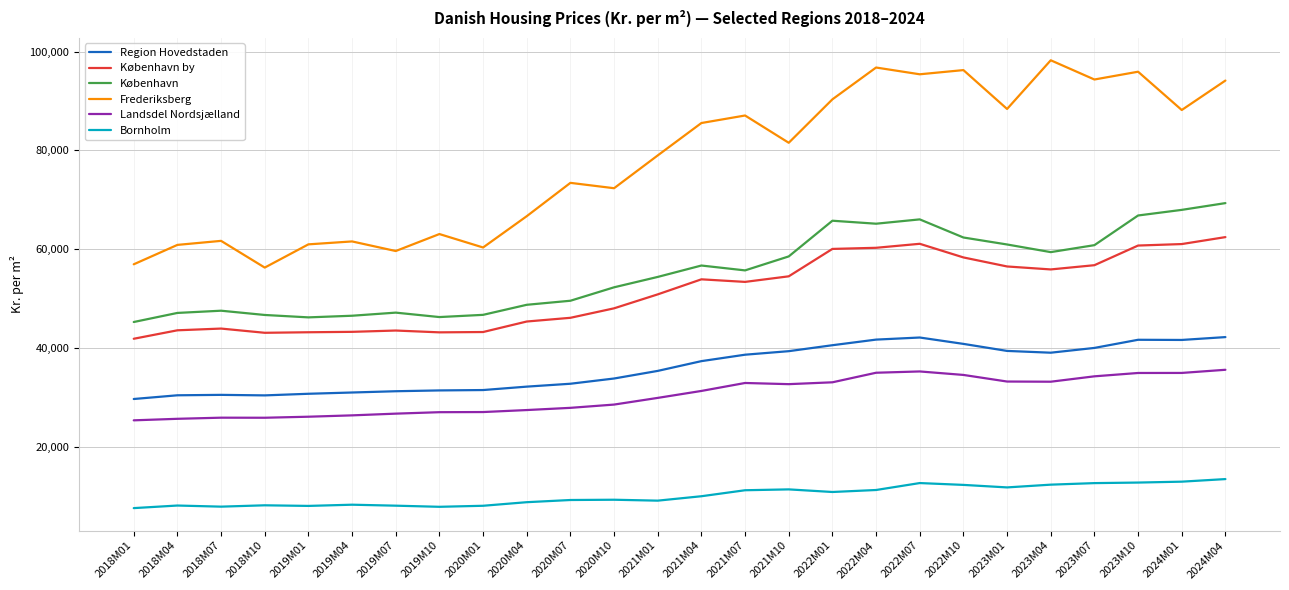

The København series shows 107482 at 2023M07. True or false?

False